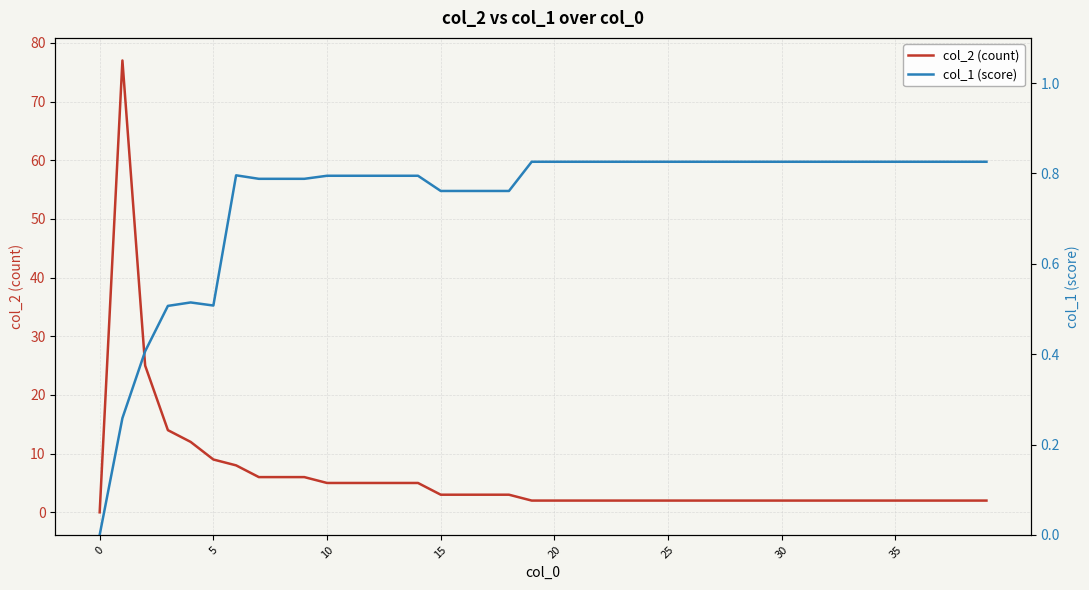

True or false: col_2 (count) and col_1 (score) intersect in this chart.

False